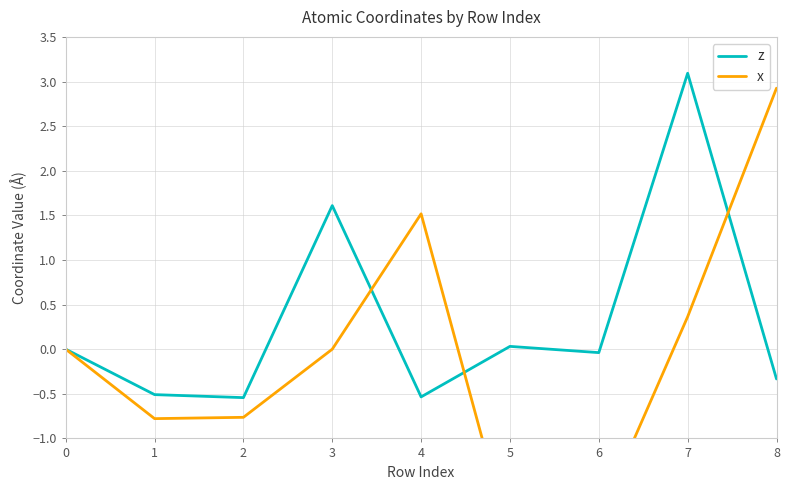

Reading left to right, list all the values displayed in this chart.

z: 0=0.0	1=-0.5	2=-0.5	3=1.6	4=-0.5	5=0.0	6=-0.0	7=3.1	8=-0.3
x: 0=0.0	1=-0.8	2=-0.8	3=0.0	4=1.5	5=-2.1	6=-1.9	7=0.4	8=2.9